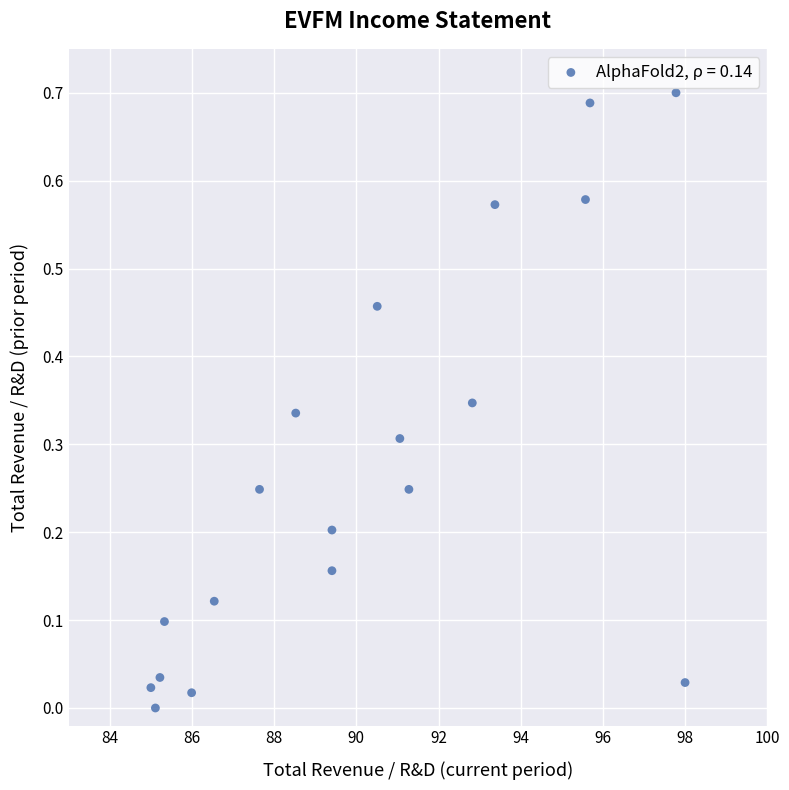

What is the range of X values (max minus min)?

13.0